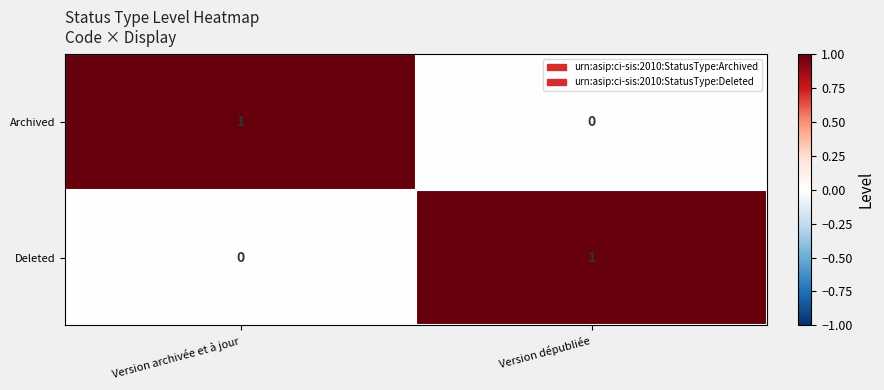

Reading left to right, what are all the values shown in this chart?

Archived: 1	0
Deleted: 0	1